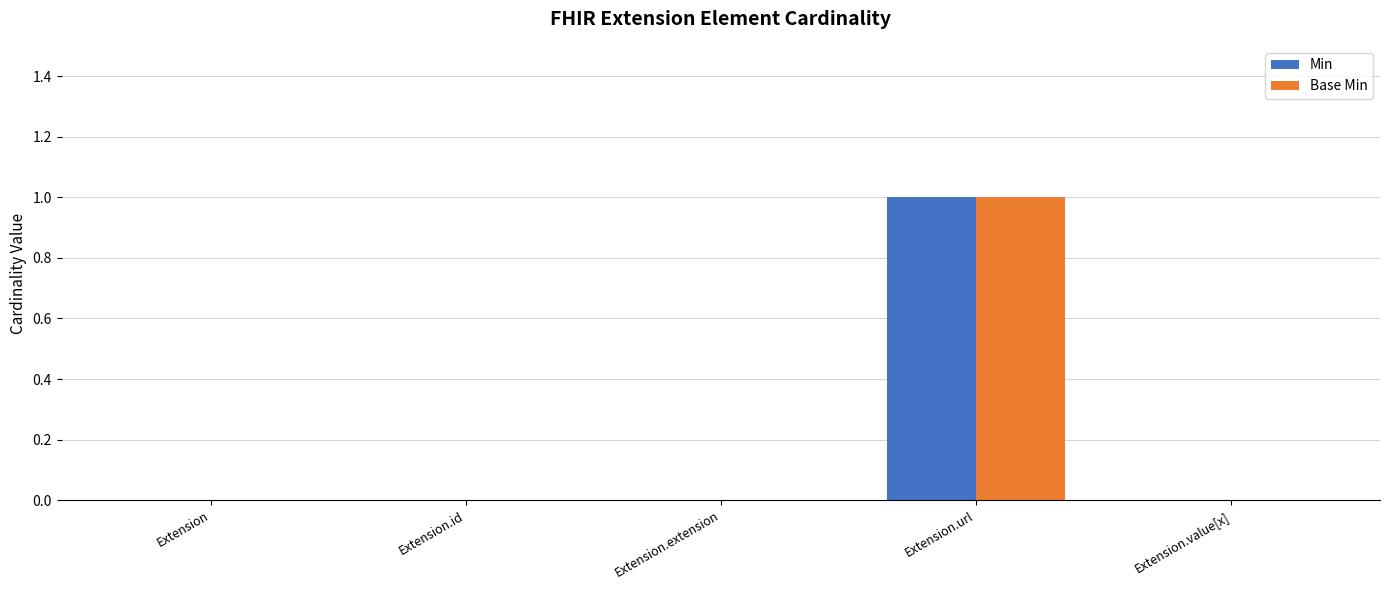

How many categories are shown in the chart?

5